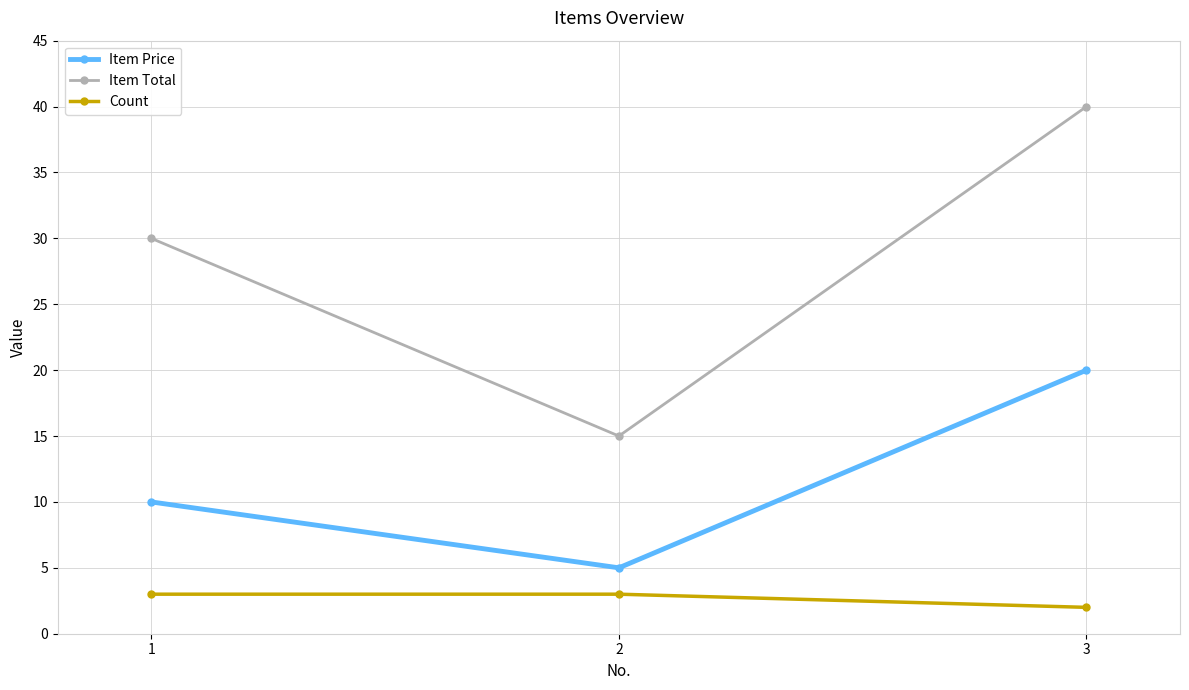

How many Item Price values are between 5 and 20?

3